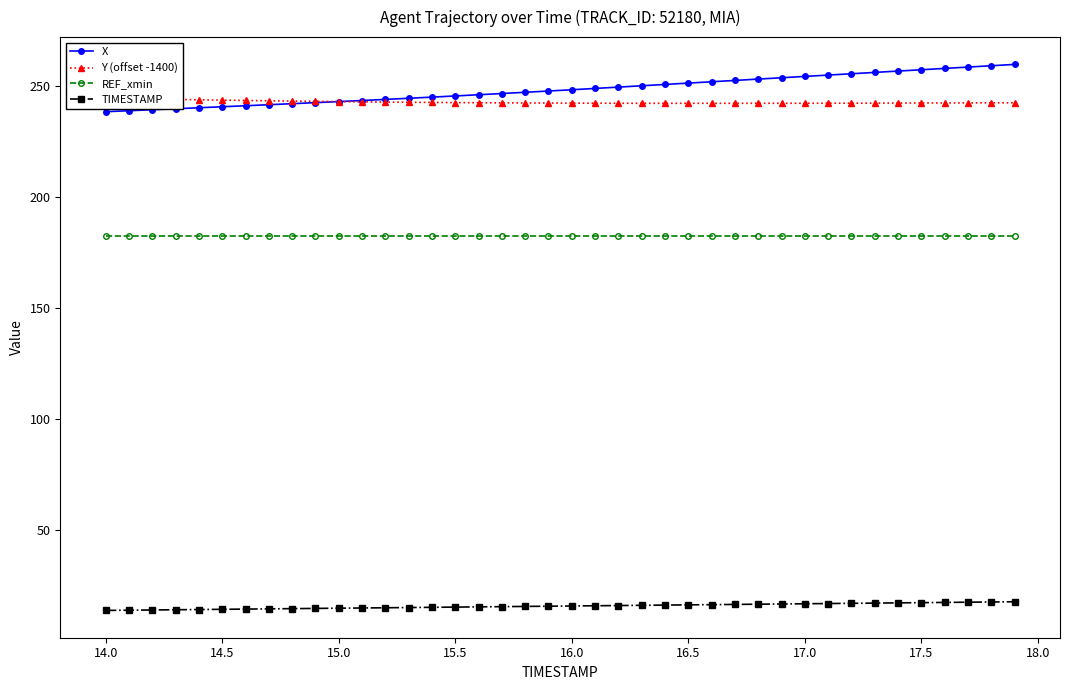

What is the lowest value of the X series?

238.5